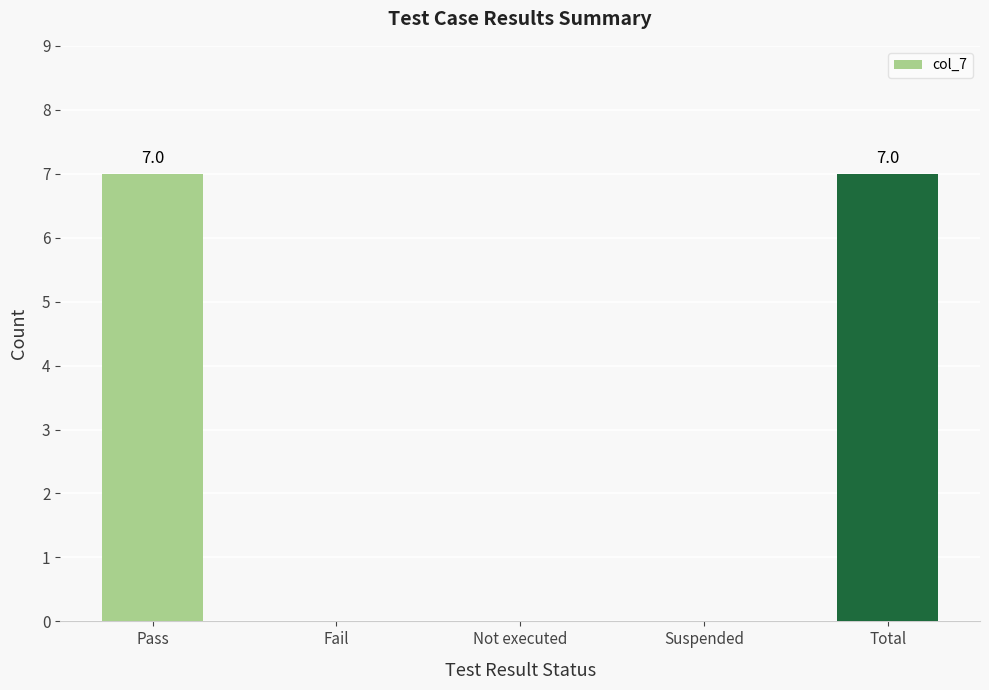

What is the sum of the values at Total and Not executed?

7